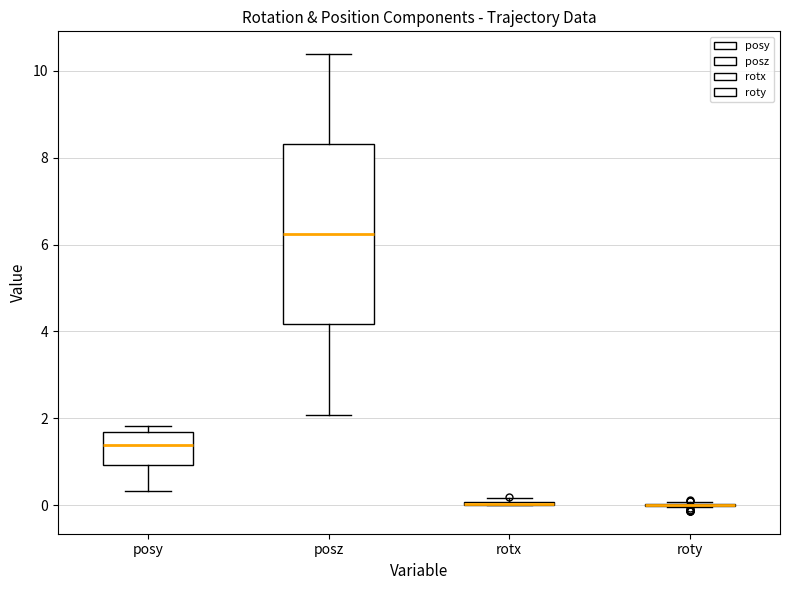

Comparing the boxes themselves (not the whiskers), which one is the tallest?

posz